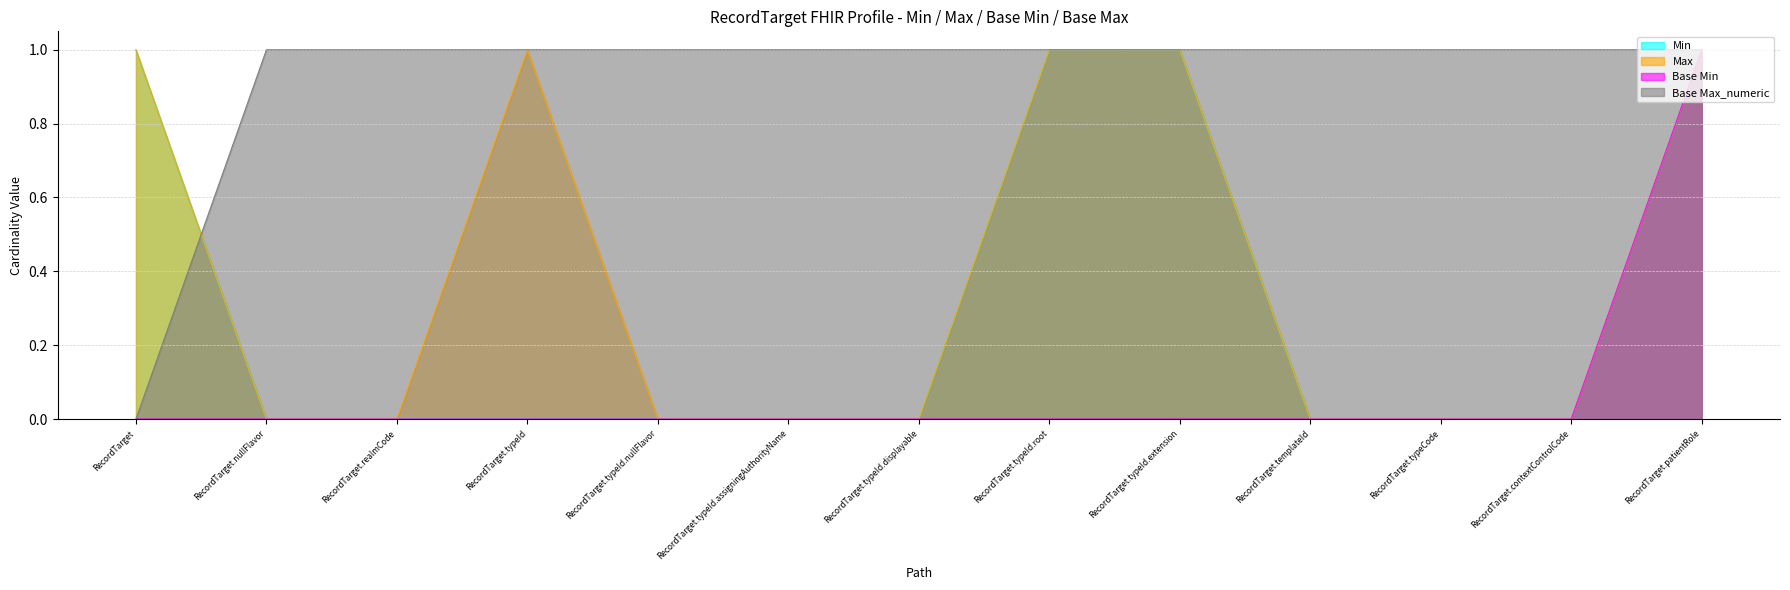

How many data points in Base Max_numeric are less than 1?

1